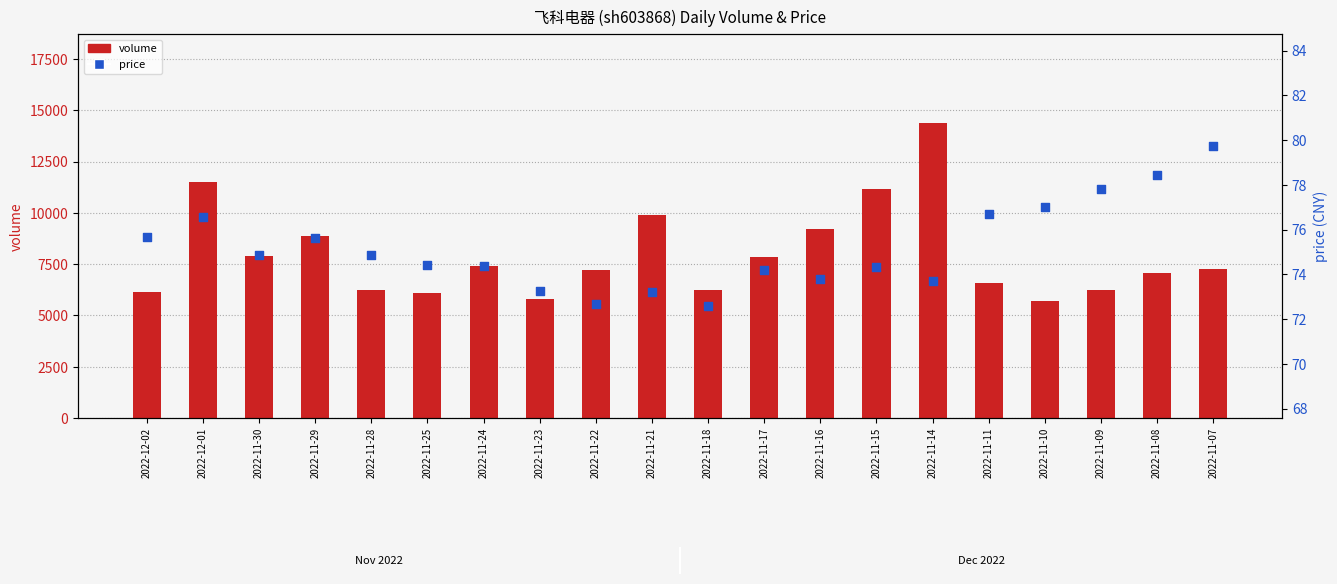

Which series contains the lowest Y value?

price